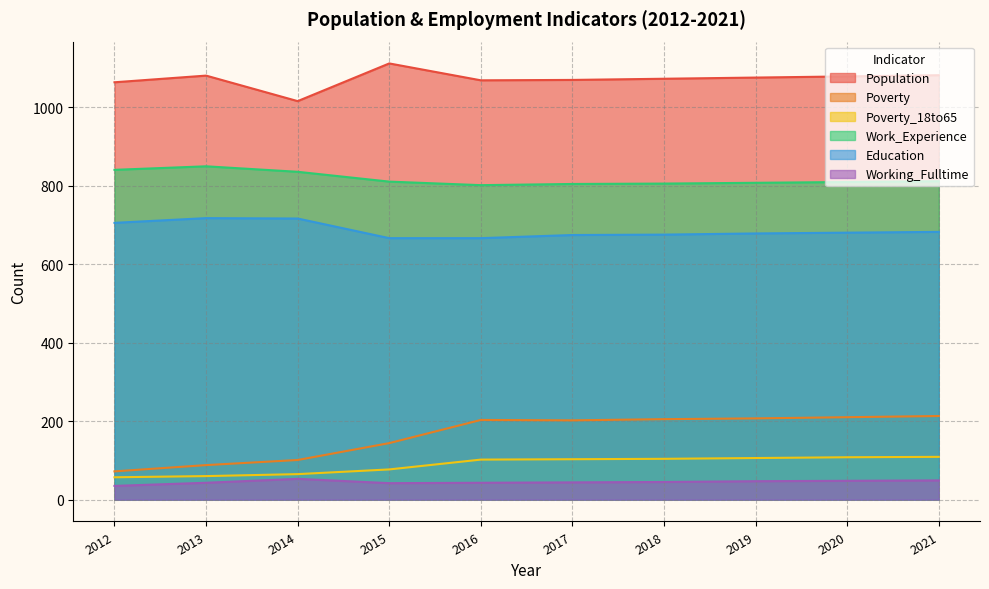

What is the sum of all Working_Fulltime values?

449